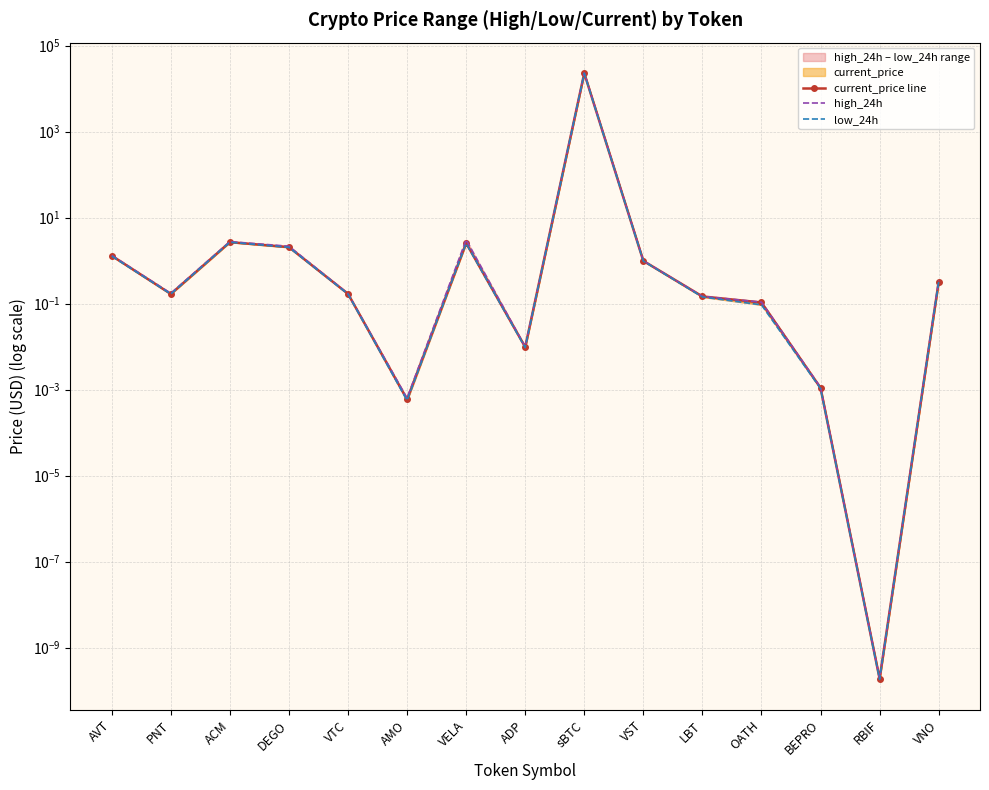

True or false: low_24h has more than 0 points higher than both neighbors.

True